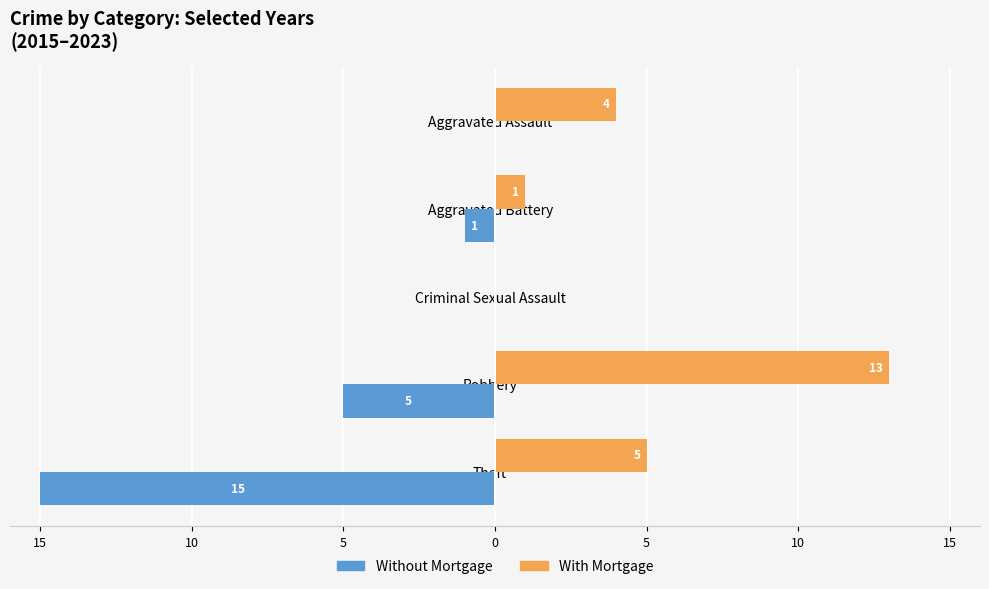

What are all the series names shown in the legend?

Without Mortgage, With Mortgage